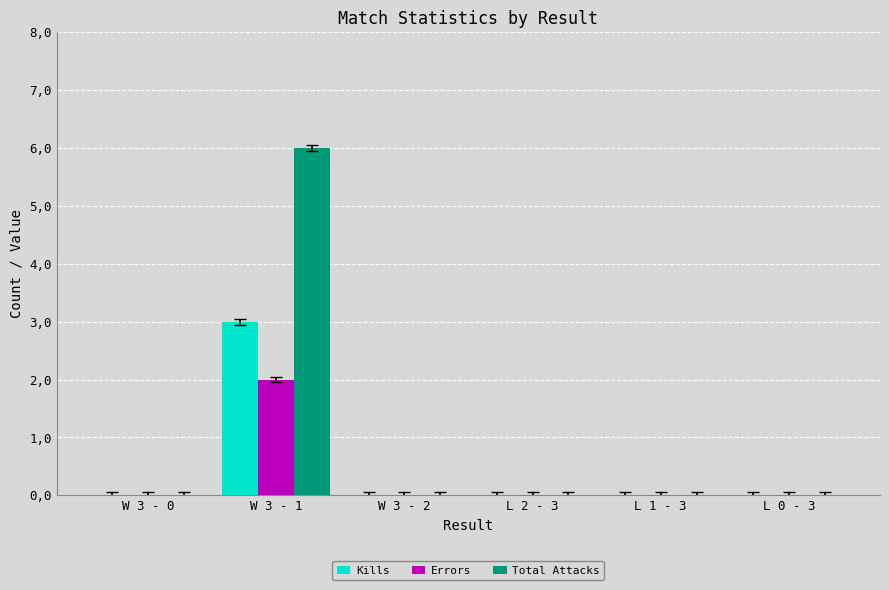

Which series has the widest spread of values?

Total Attacks